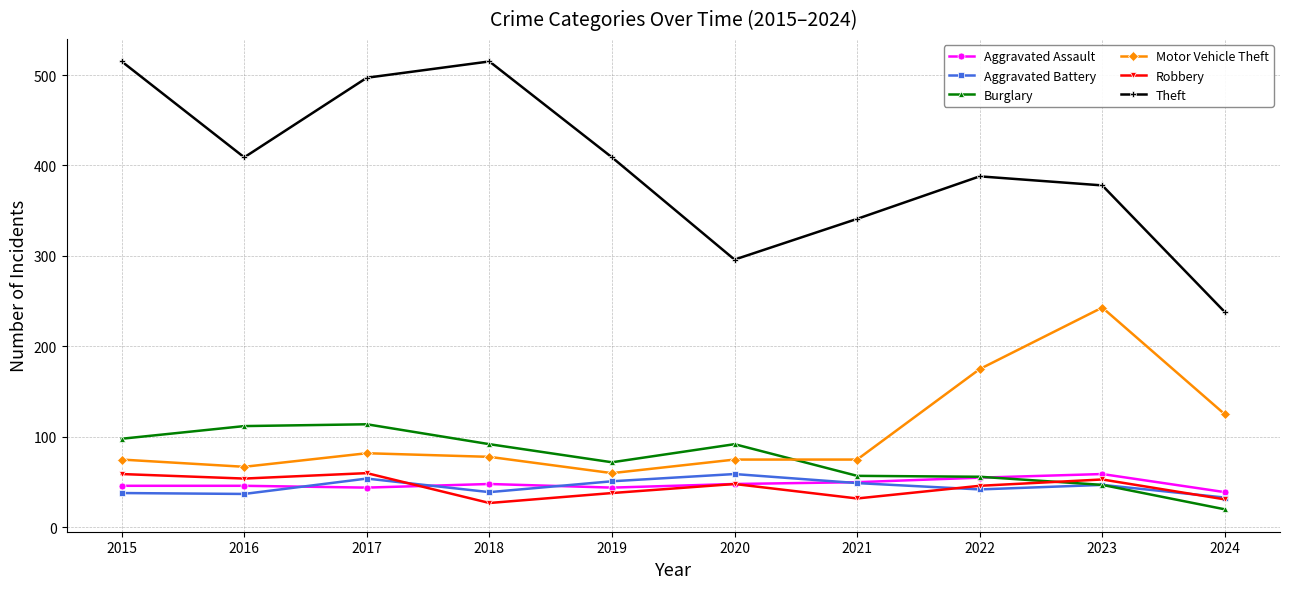

Which series has the largest range (max minus min)?

Theft